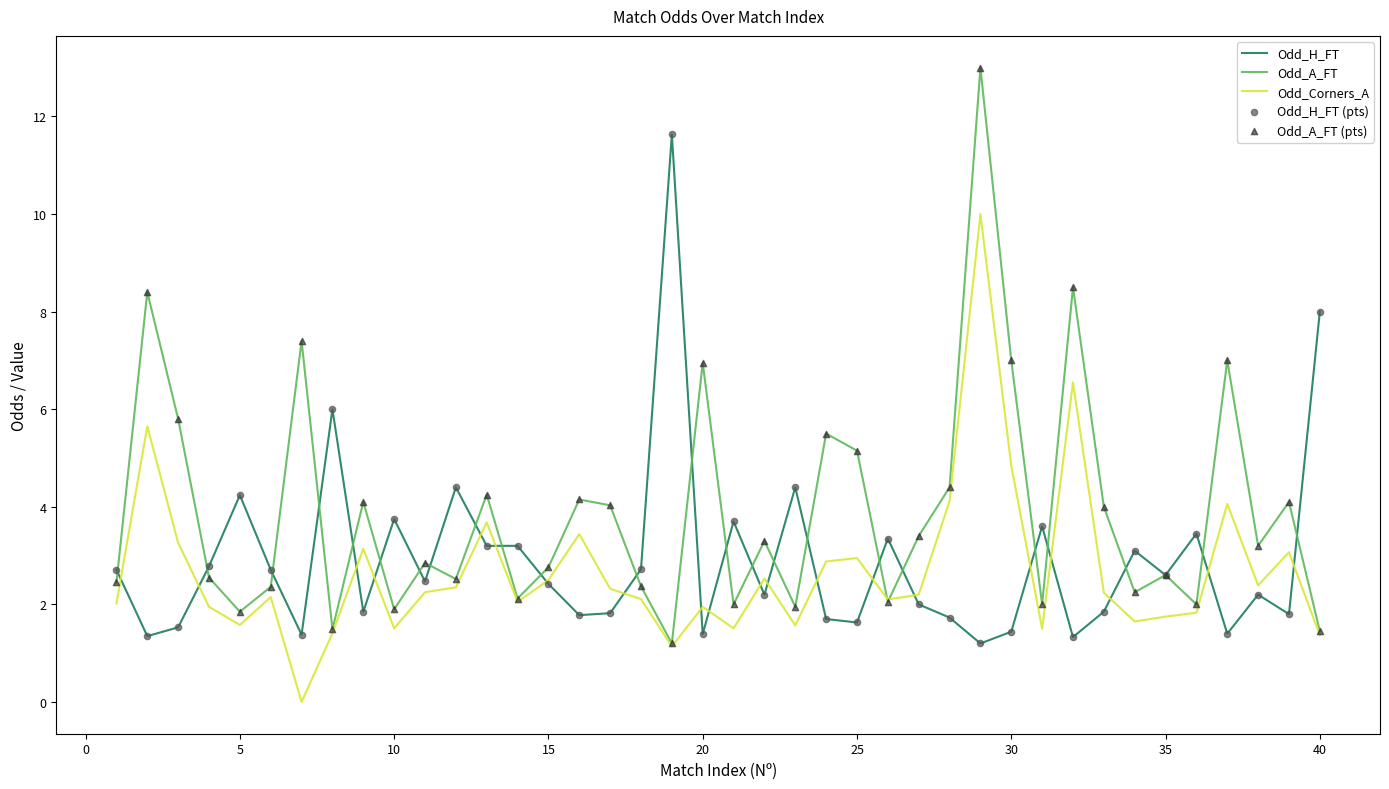

Rank the series by their maximum value, from highest to lowest.

Odd_A_FT, Odd_H_FT, Odd_Corners_A